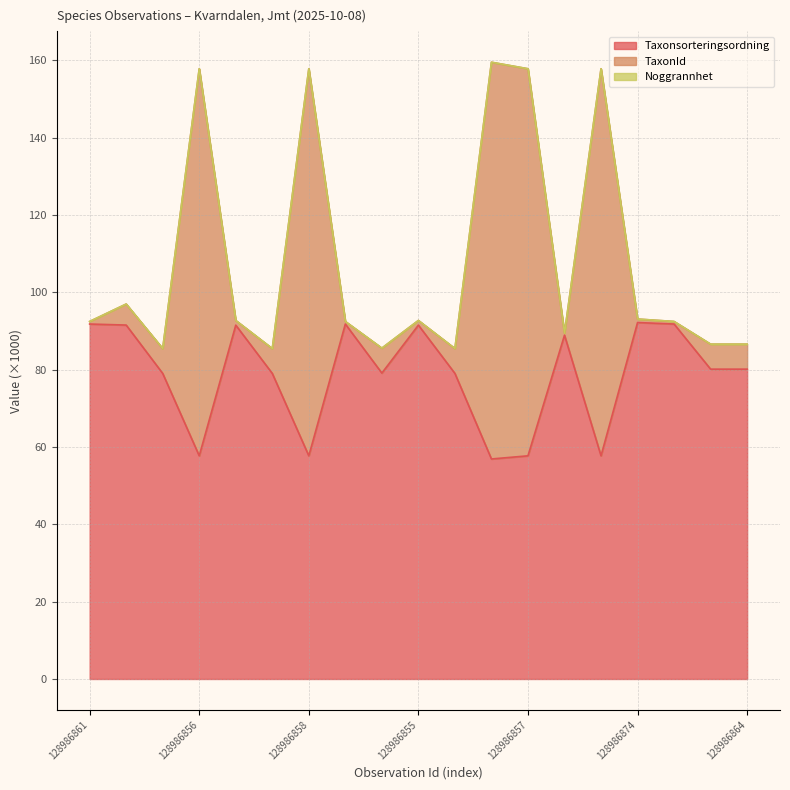

What is the lowest value of the Taxonsorteringsordning series?

56.9